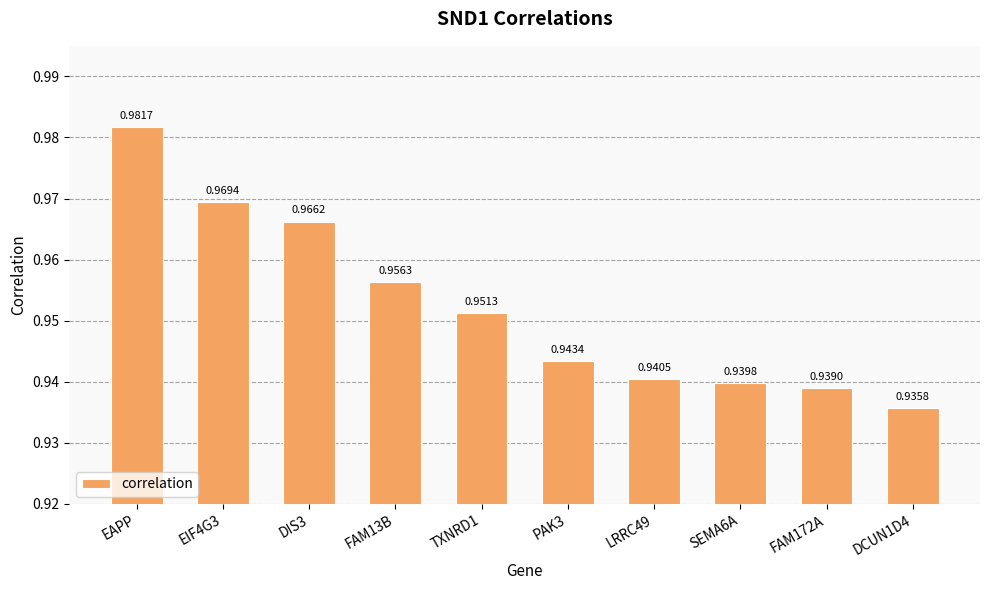

Which label corresponds to the largest value in the chart?

EAPP